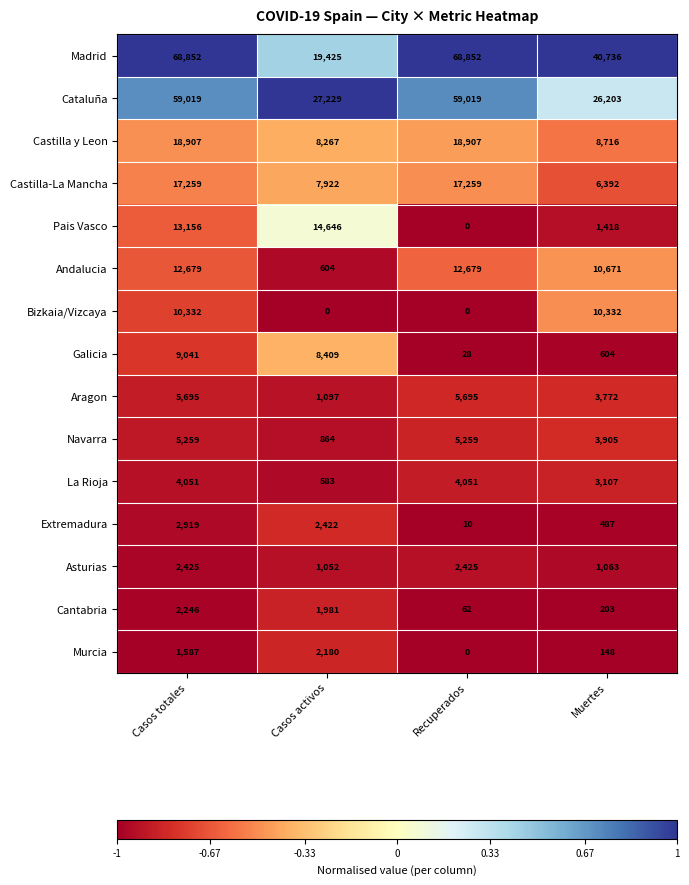

What is the sum of the Galicia values at Recuperados and Casos totales?

9069